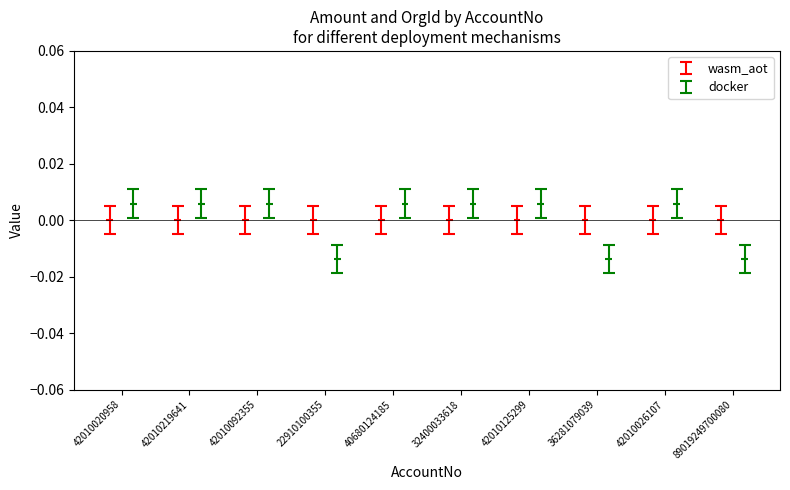

What is the label of the 4th bar from the left?

22910100355